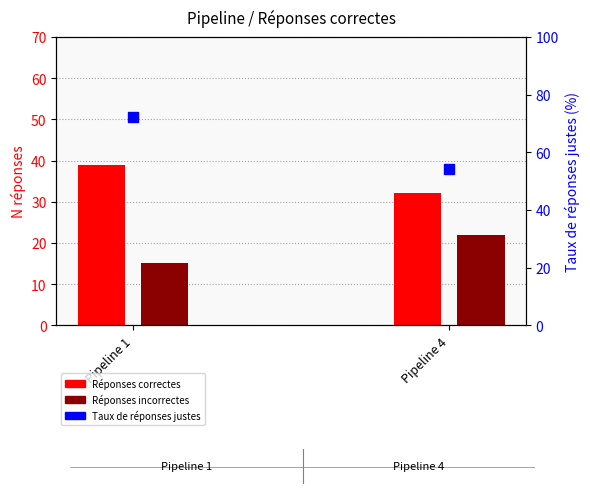

What is the ratio of the value at Pipeline 4 to the value at Pipeline 1?

0.8